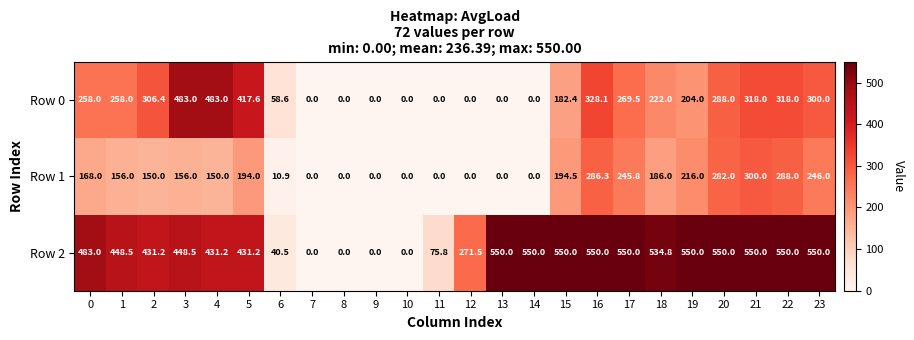

Which series has the largest range (max minus min)?

Row 2